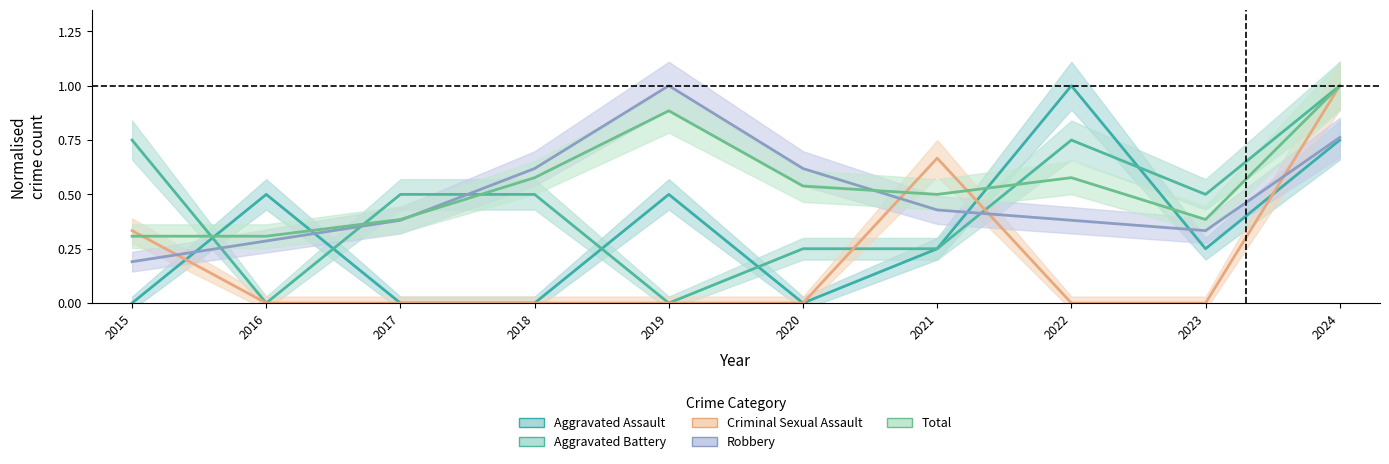

Reading left to right, list all the values displayed in this chart.

Aggravated Assault: 0.0	0.5	0.0	0.0	0.5	0.0	0.2	1.0	0.2	0.8
Aggravated Battery: 0.8	0.0	0.5	0.5	0.0	0.2	0.2	0.8	0.5	1.0
Criminal Sexual Assault: 0.3	0.0	0.0	0.0	0.0	0.0	0.7	0.0	0.0	1.0
Robbery: 0.2	0.3	0.4	0.6	1.0	0.6	0.4	0.4	0.3	0.8
Total: 0.3	0.3	0.4	0.6	0.9	0.5	0.5	0.6	0.4	1.0